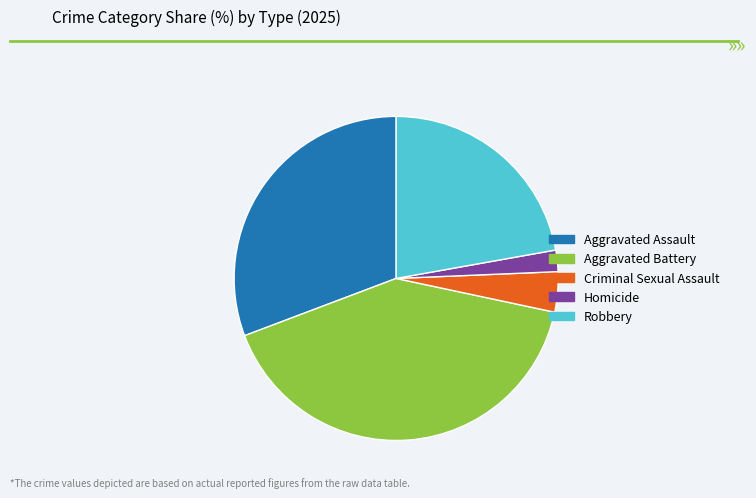

Rank the categories by value from highest to lowest.

Aggravated Battery, Aggravated Assault, Robbery, Criminal Sexual Assault, Homicide